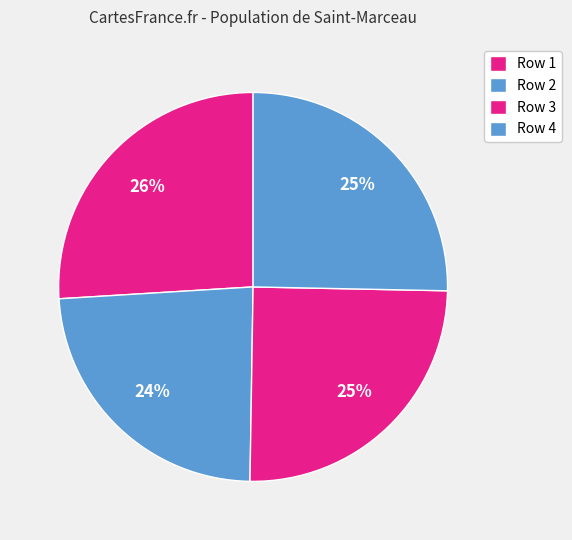

How many segments does this pie chart have?

4